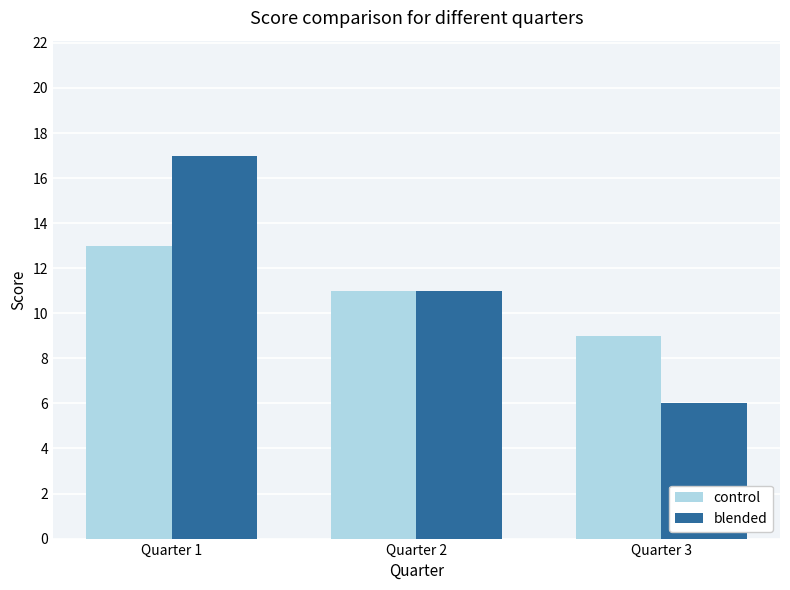

Reading right to left, extract all data points from this chart.

control: 9	11	13
blended: 6	11	17